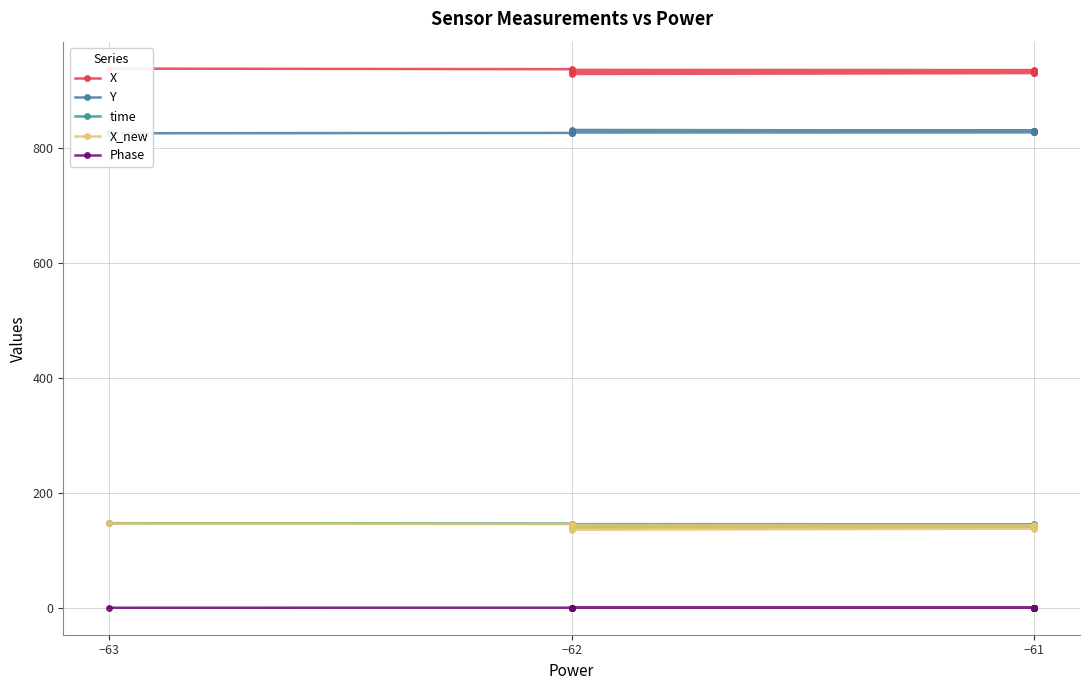

Is it true that X_new equals 214.7 at −63?

False